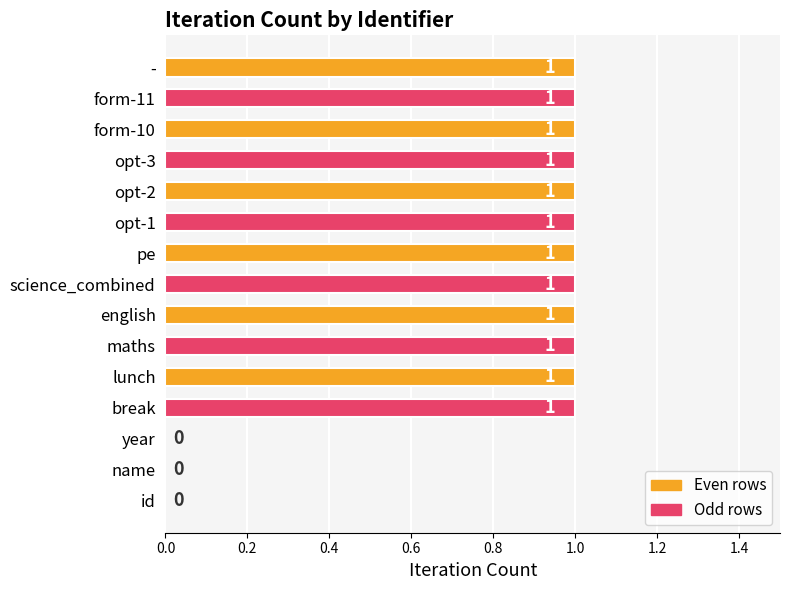

What is the maximum value shown in the chart?

1